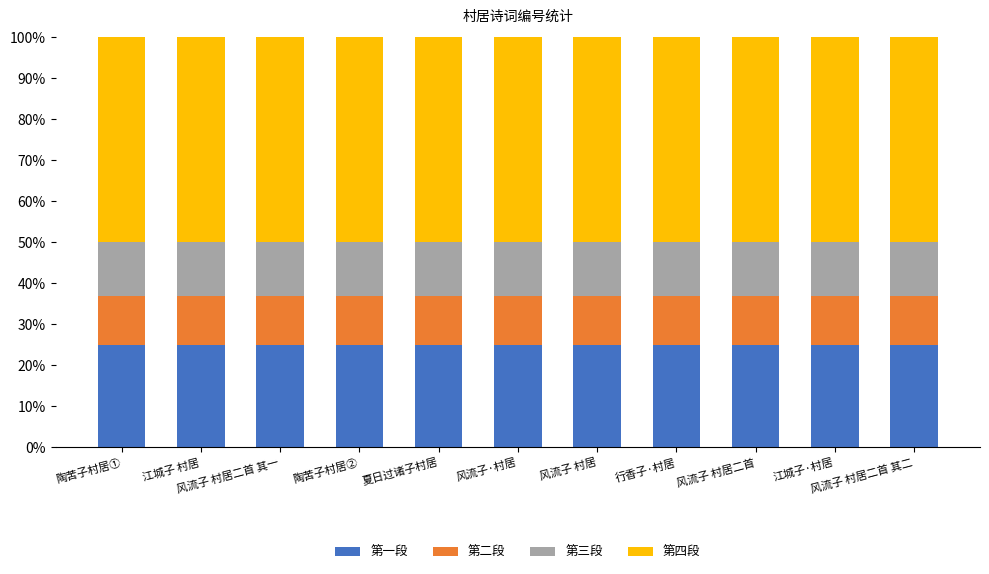

What is the lowest value of the 第一段 series?

25.0